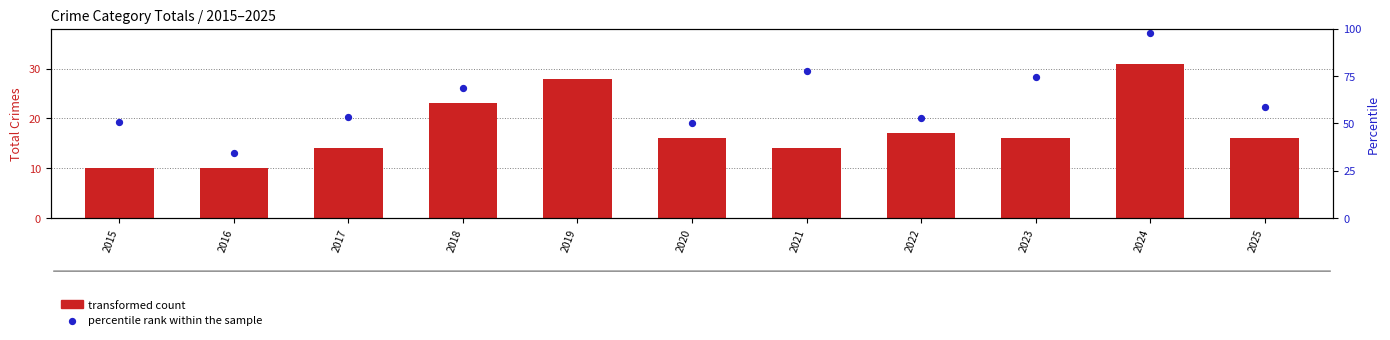

Is the value of transformed count at 2025 greater than the value of percentile rank within the sample at 2016?

Yes